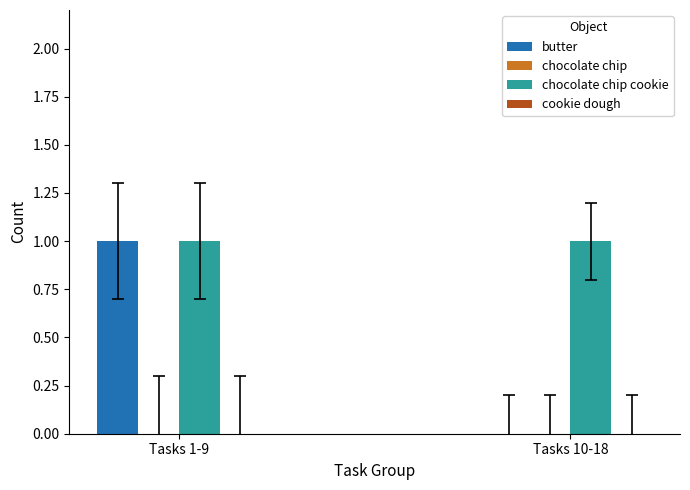

At which category is the sum across all series the highest?

Tasks 1-9